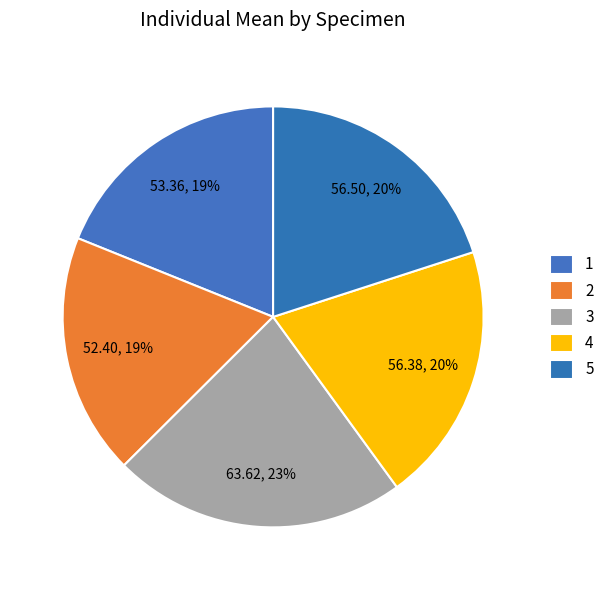

To the nearest percent, what is the combined percentage of 3 and 1?

41%